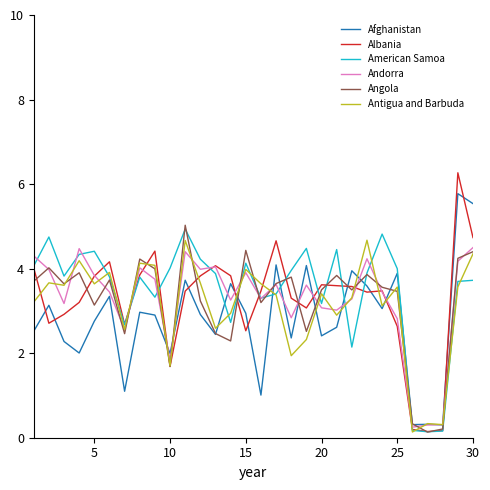

What is the maximum value shown in the chart?

6.3